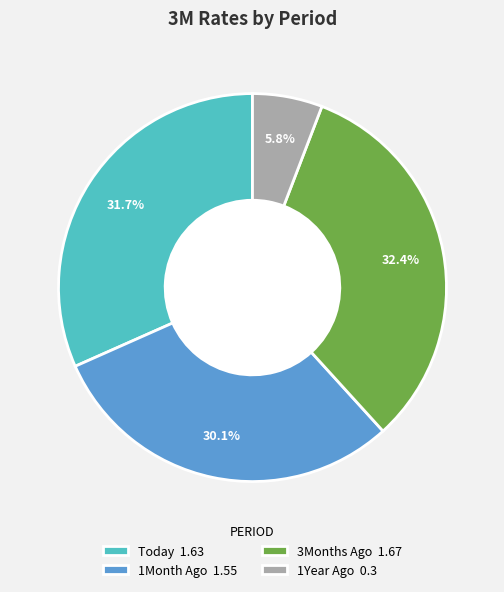

Which has a higher value, 1Year Ago or 1Month Ago?

1Month Ago